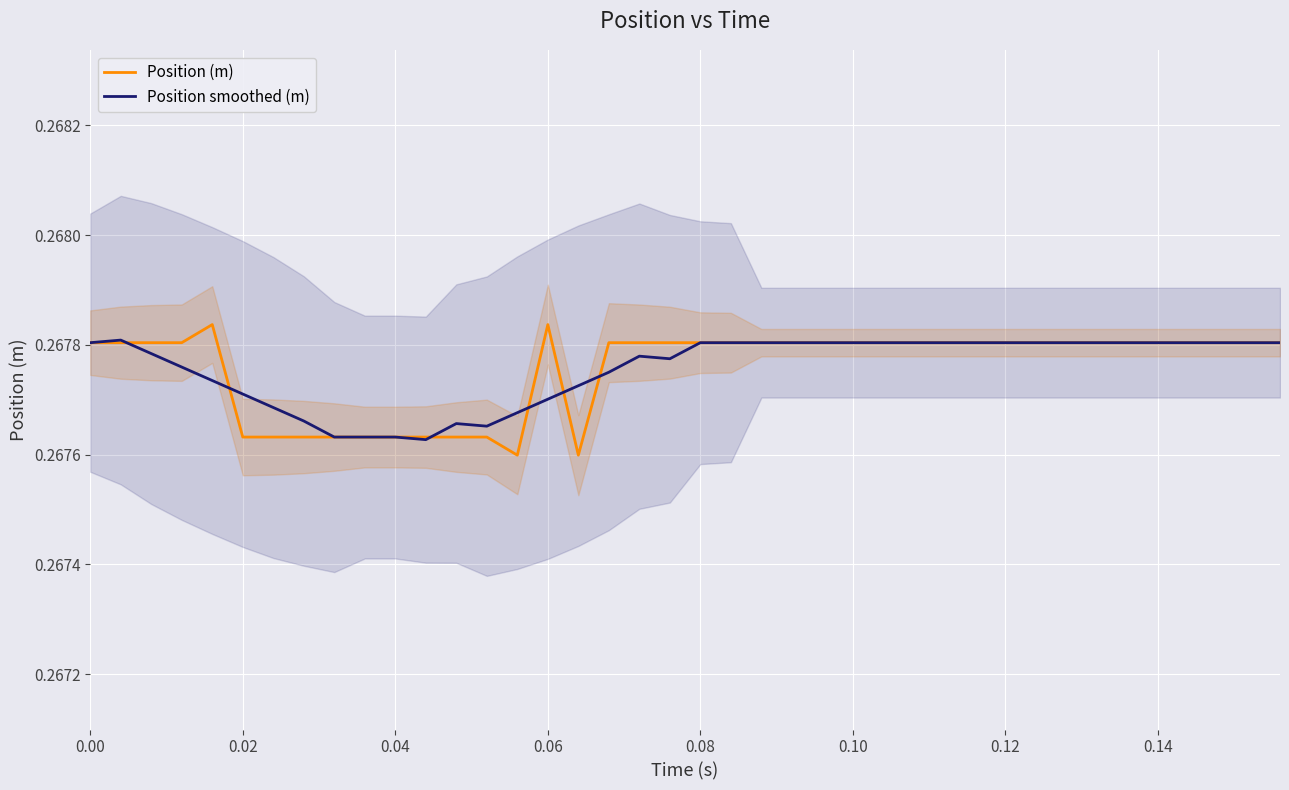

The Position smoothed (m) series shows 0.3 at 0.06. True or false?

True